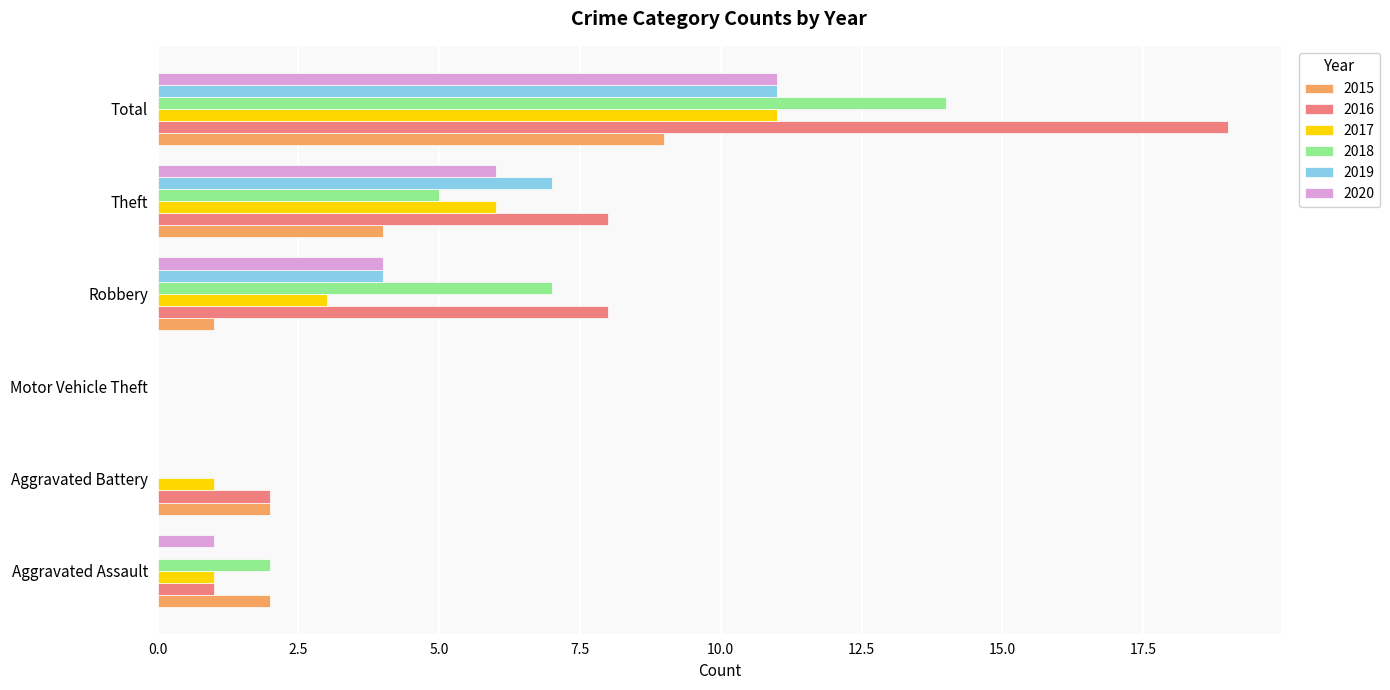

At which category is the sum across all series the highest?

Total